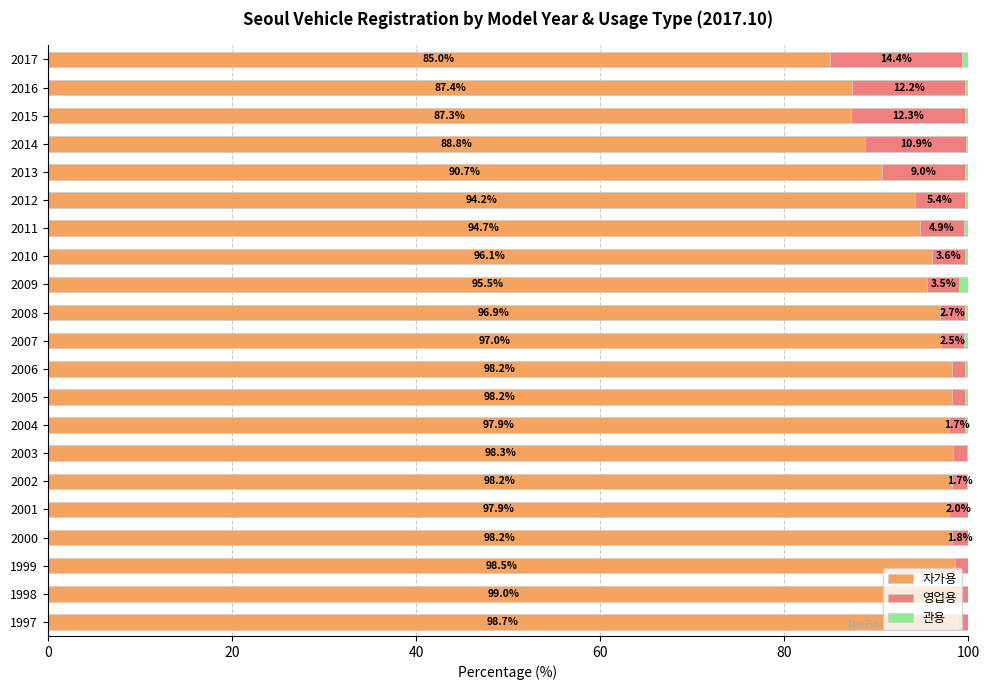

The 자가용 series shows 94.2 at 2012. True or false?

True